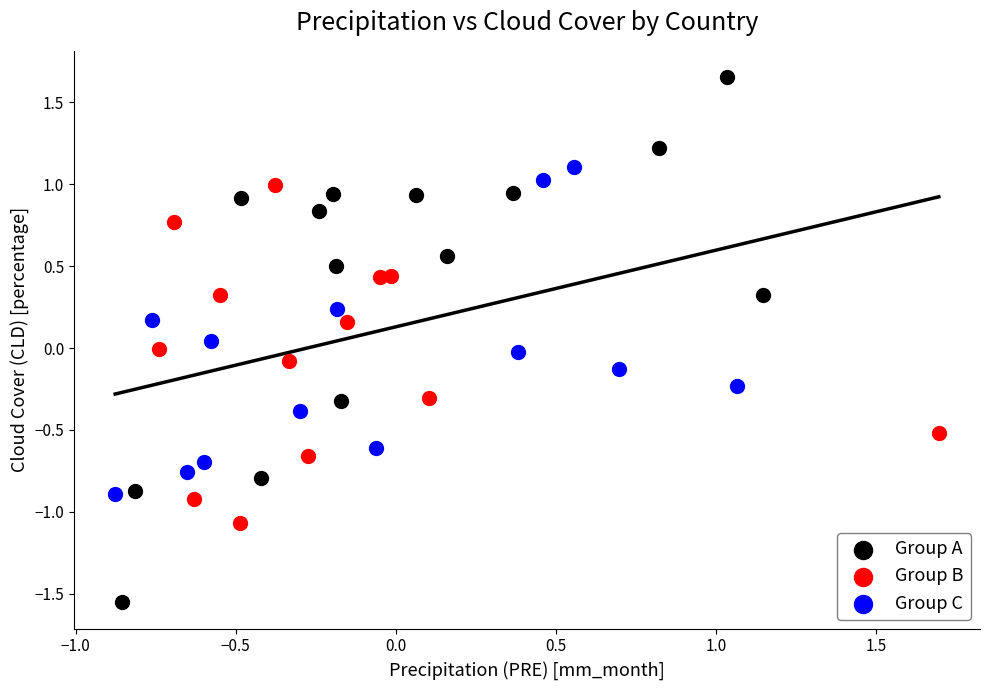

Which series reaches the maximum Y coordinate?

Group A